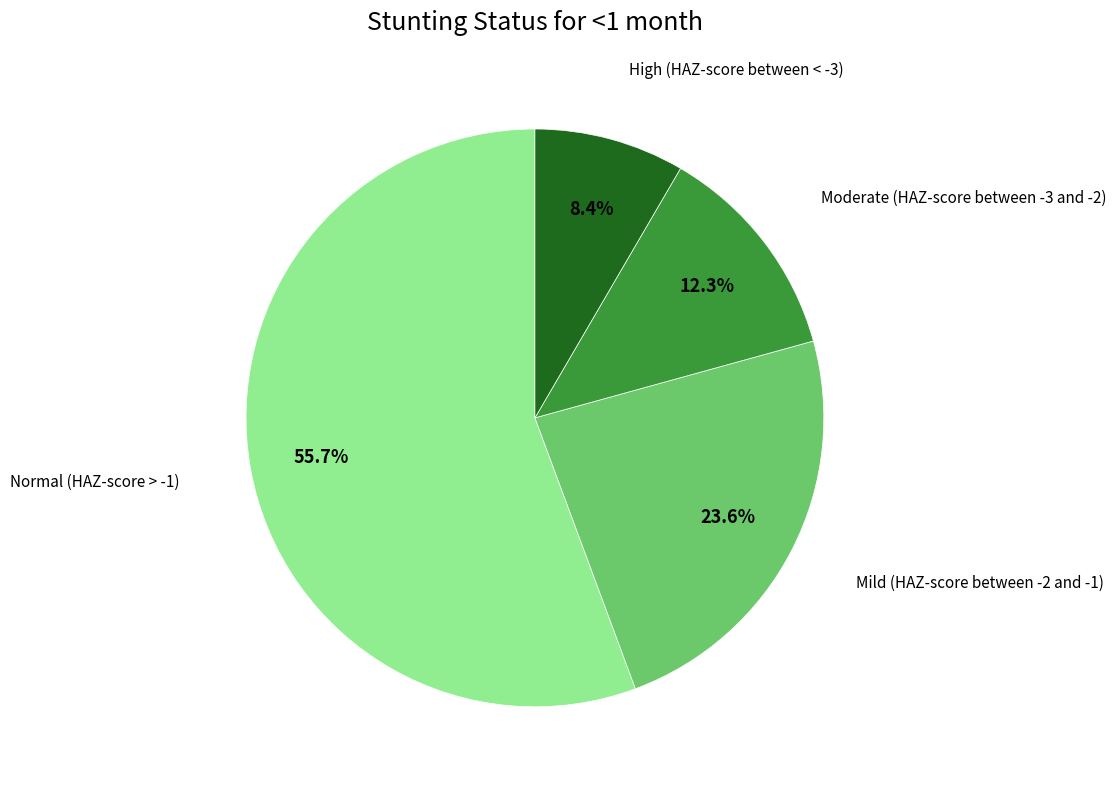

Count the number of slices in the pie.

4